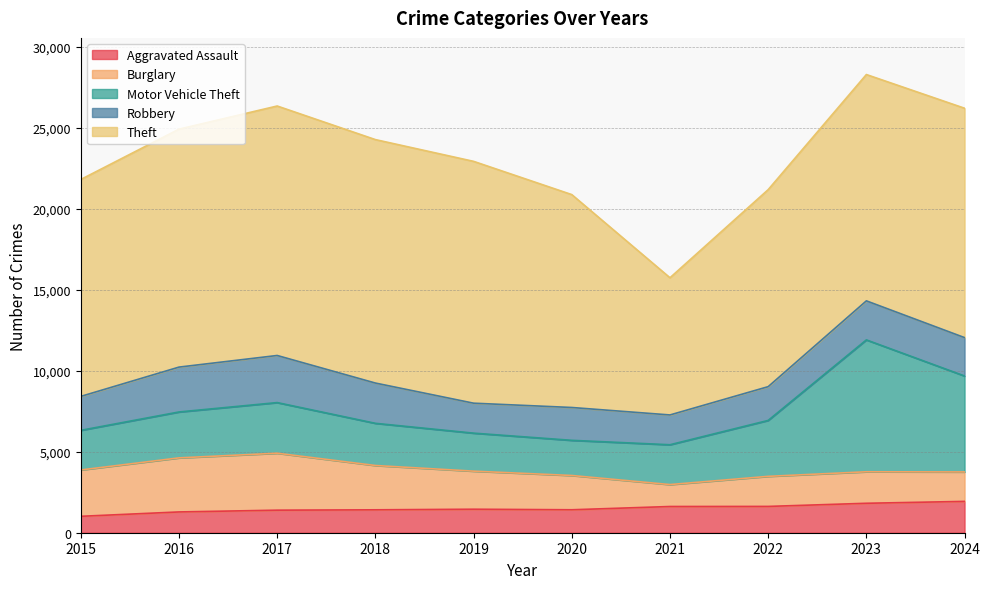

True or false: Motor Vehicle Theft and Robbery cross at least once.

False